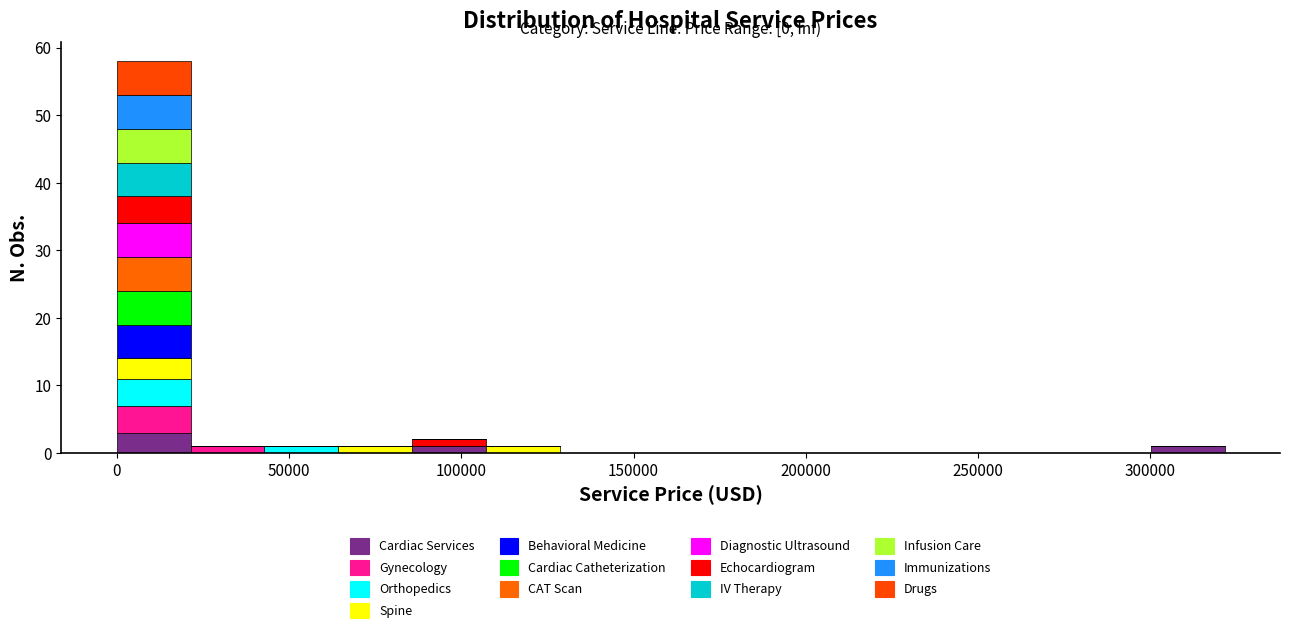

Which range on the x-axis has the tallest stacked bar (by total height)?

0 to 20000